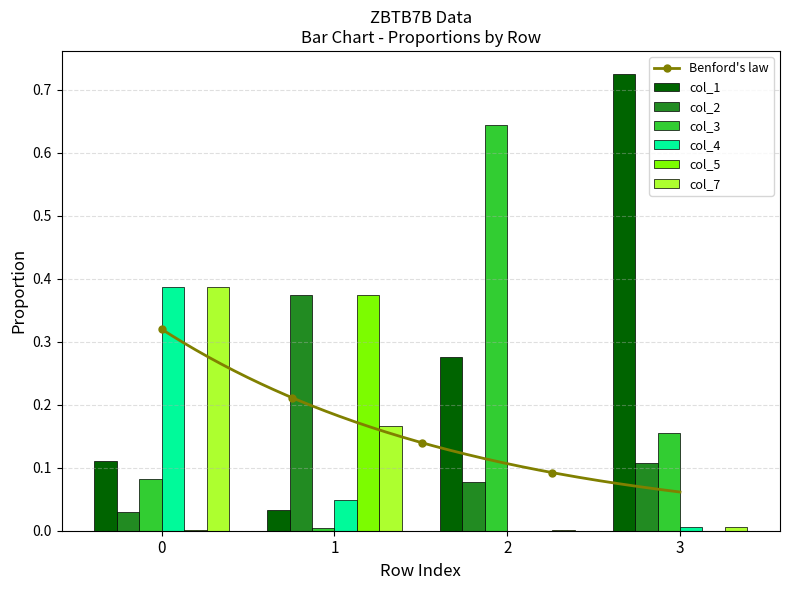

Is the value of col_7 at 0 greater than the value of col_4 at 2?

Yes